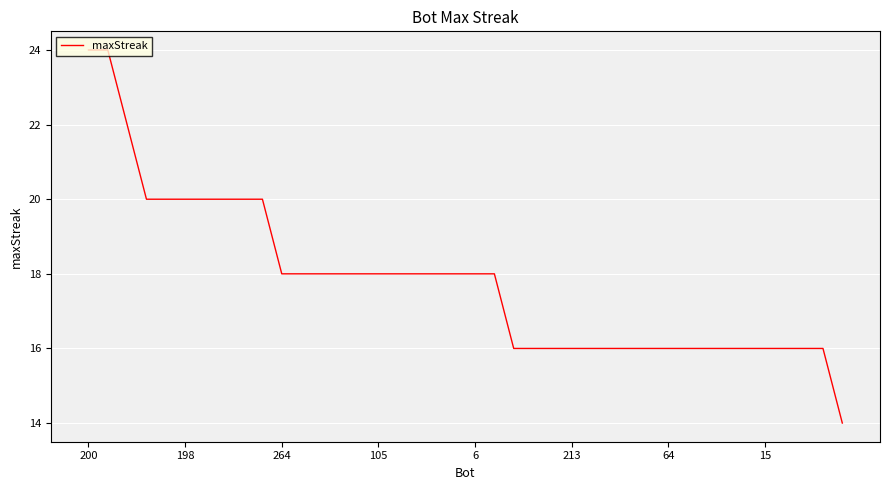

What is the difference between the maximum and minimum values?

10